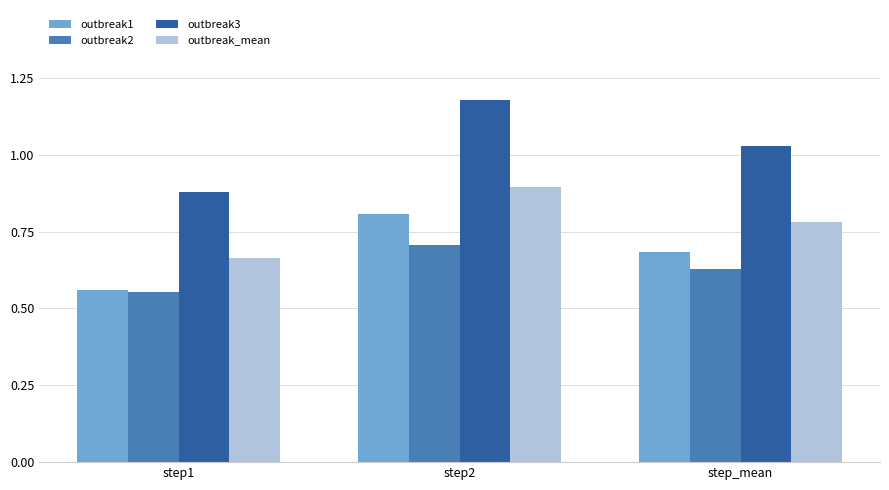

Rank the categories by outbreak3 value from lowest to highest.

step1, step_mean, step2